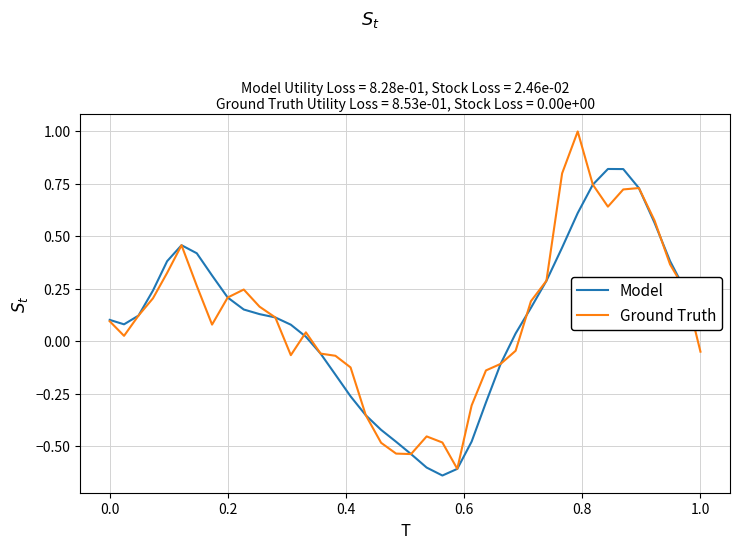

Which series has the largest range (max minus min)?

Ground Truth